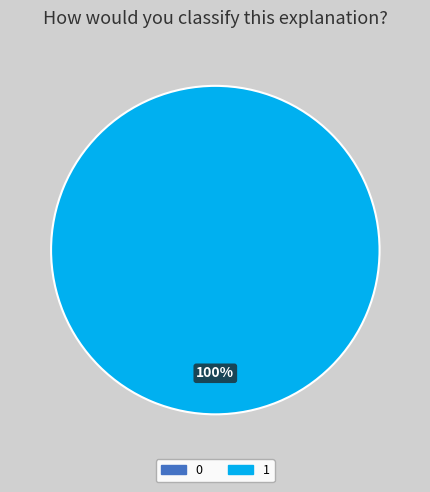

To the nearest percent, what is the difference between the 0 and 1 slice percentages?

100%